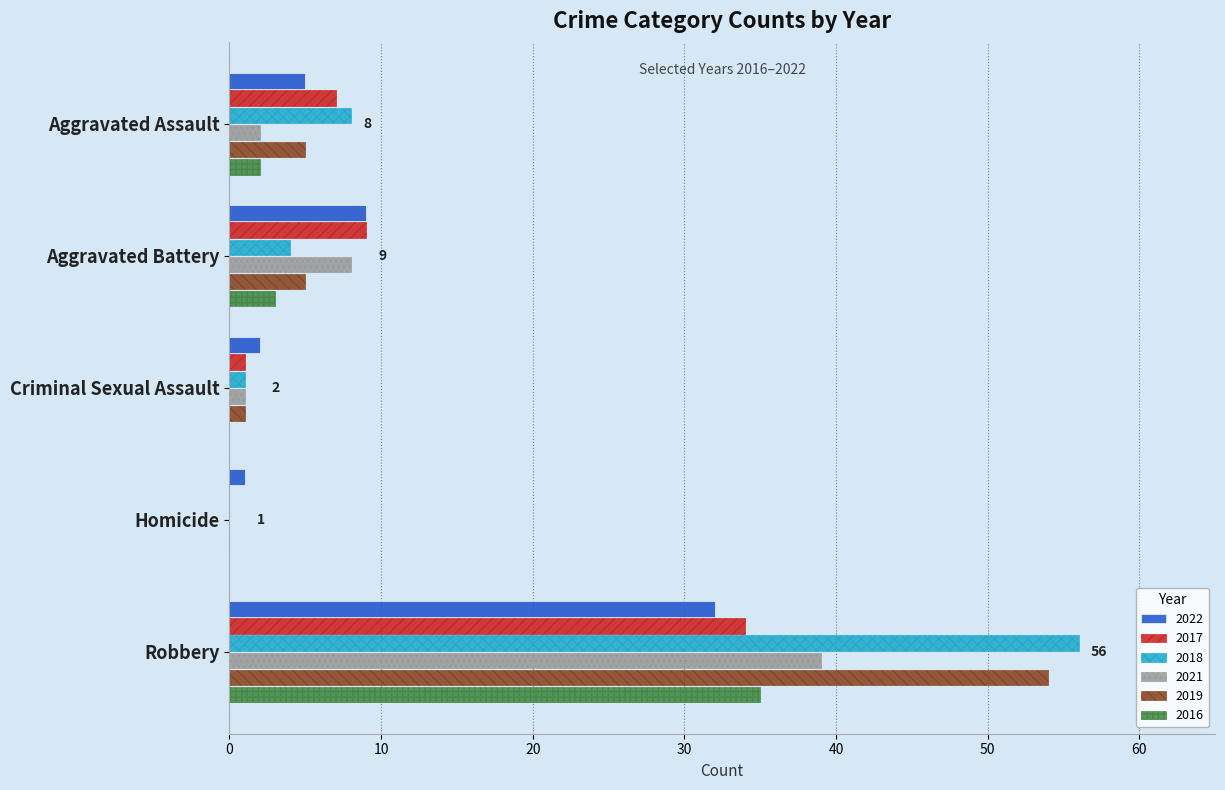

Is it true that 2016 equals 0 at Criminal Sexual Assault?

True